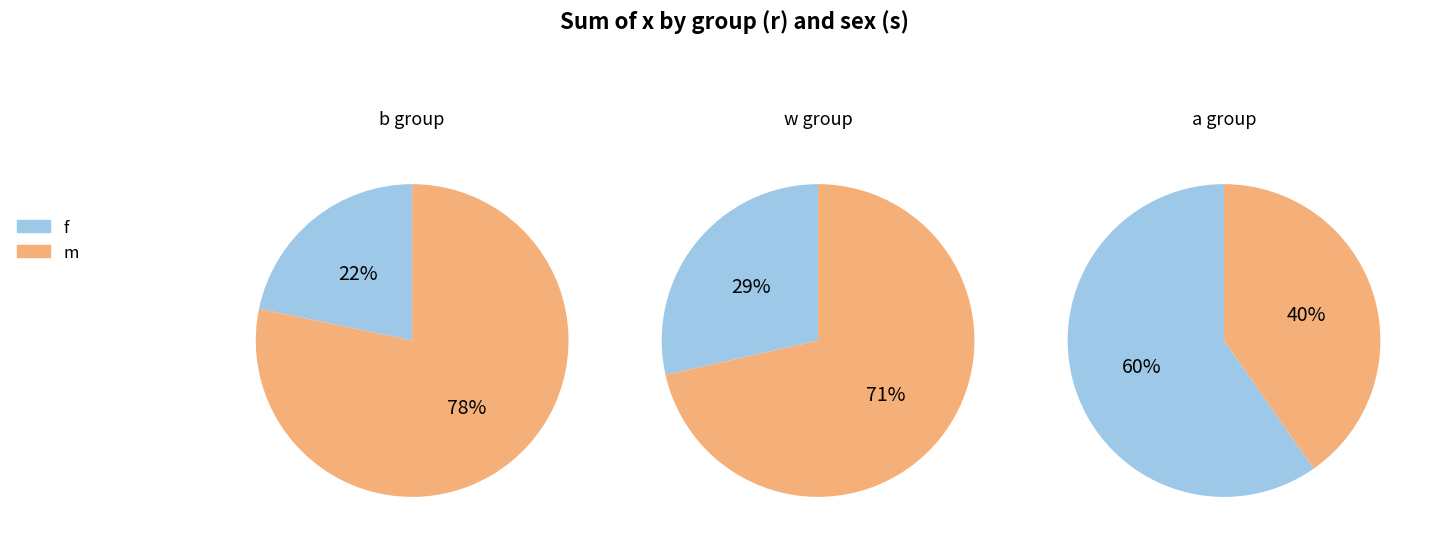

How many slices are in this pie chart?

6